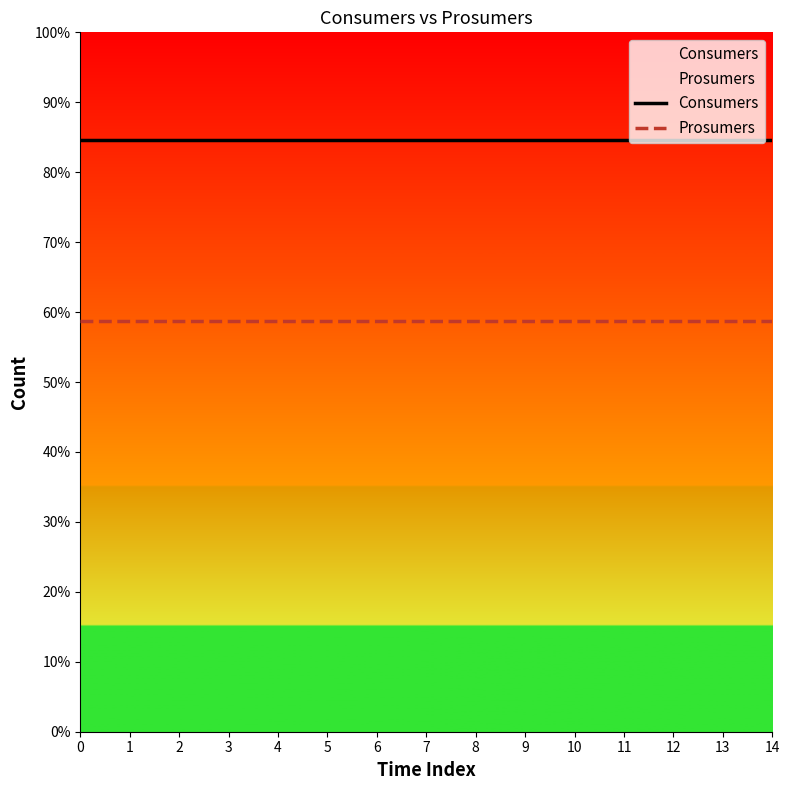

Rank the categories by Prosumers value from highest to lowest.

0, 1, 2, 3, 4, 5, 6, 7, 8, 9, 10, 11, 12, 13, 14